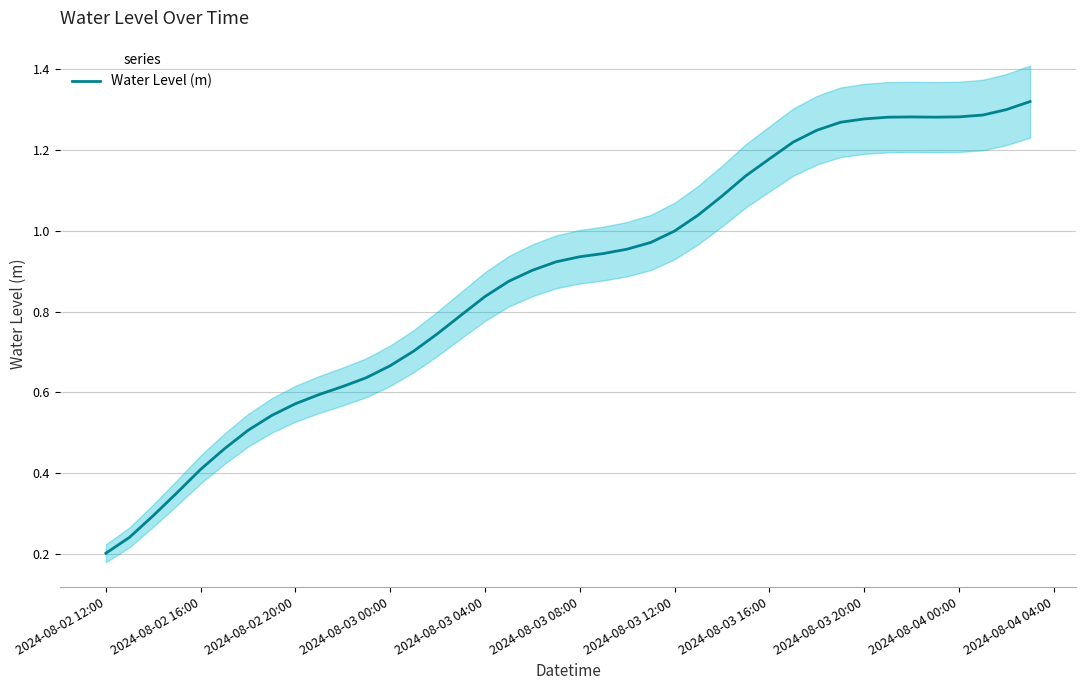

Is it true that Water Level (m) equals 0.8 at 2024-08-02 20:00?

False